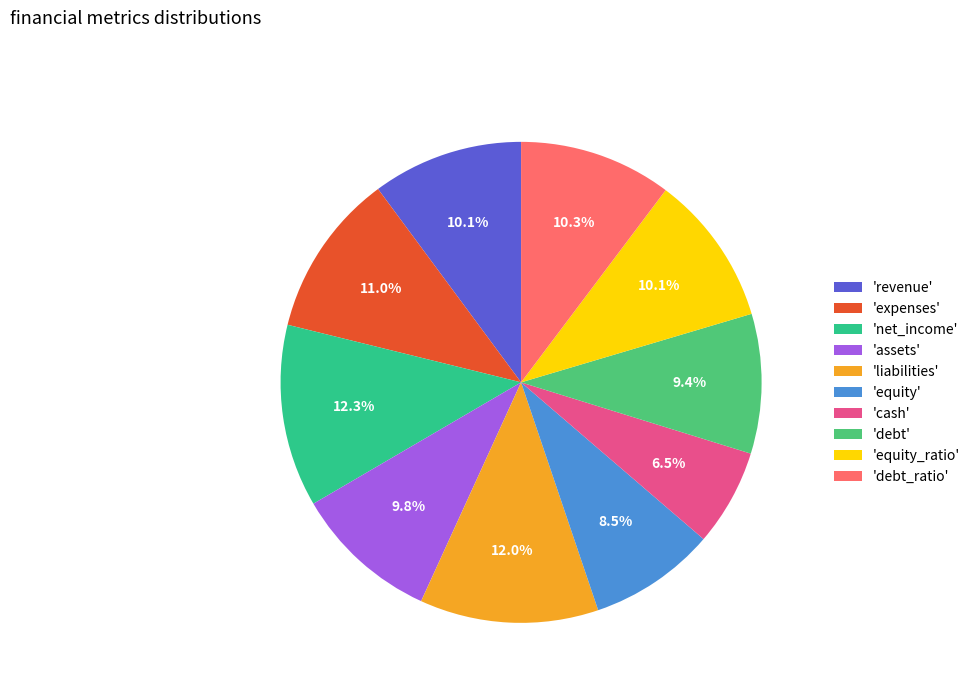

Which category has the smallest portion of the pie?

'cash'